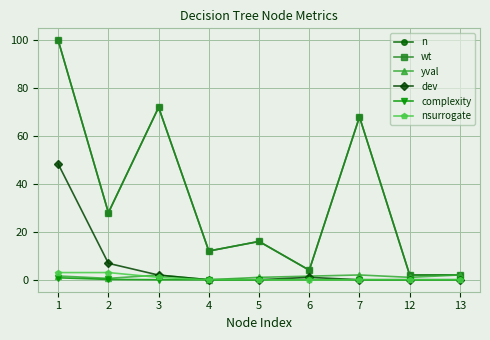

At how many categories does at least one series exceed 67?

3